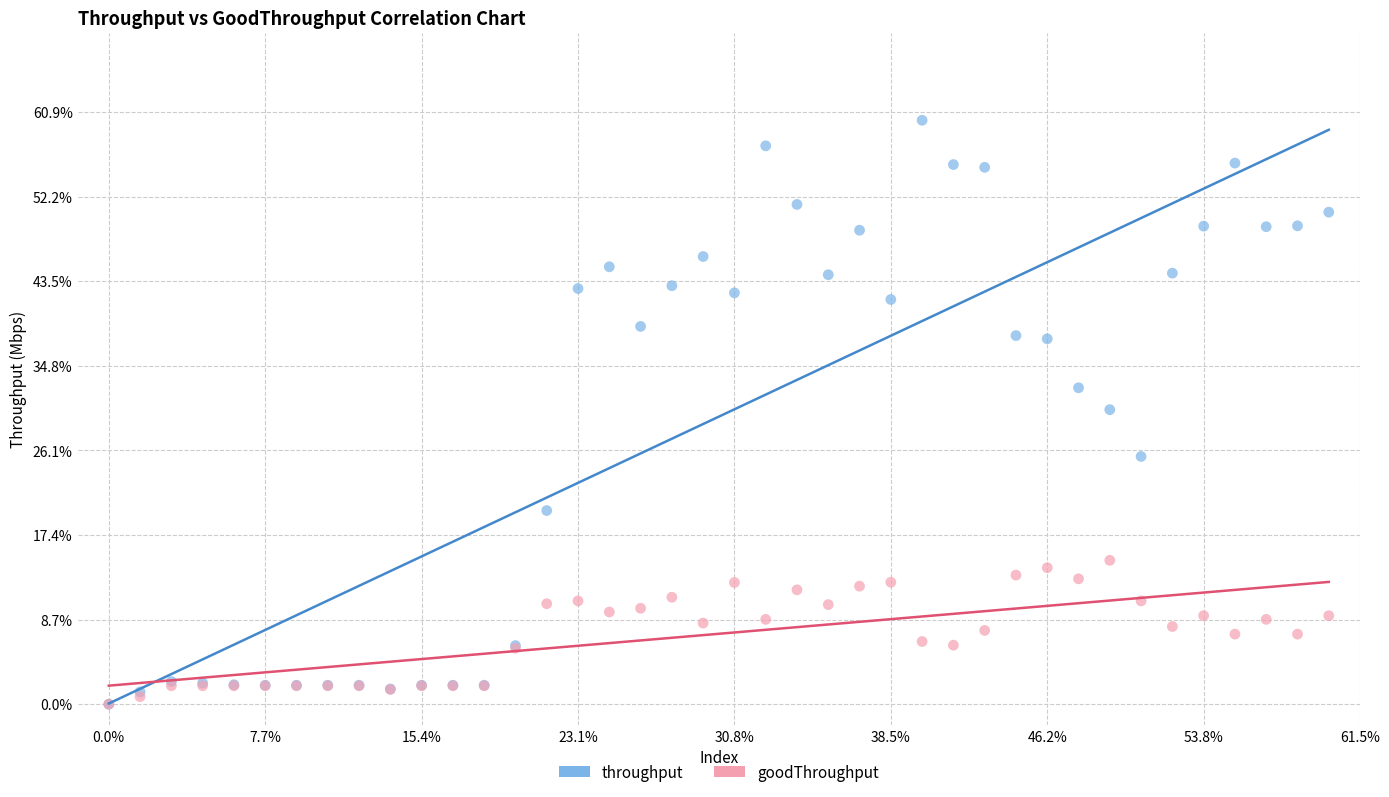

Which series has the widest spread of Y values?

throughput